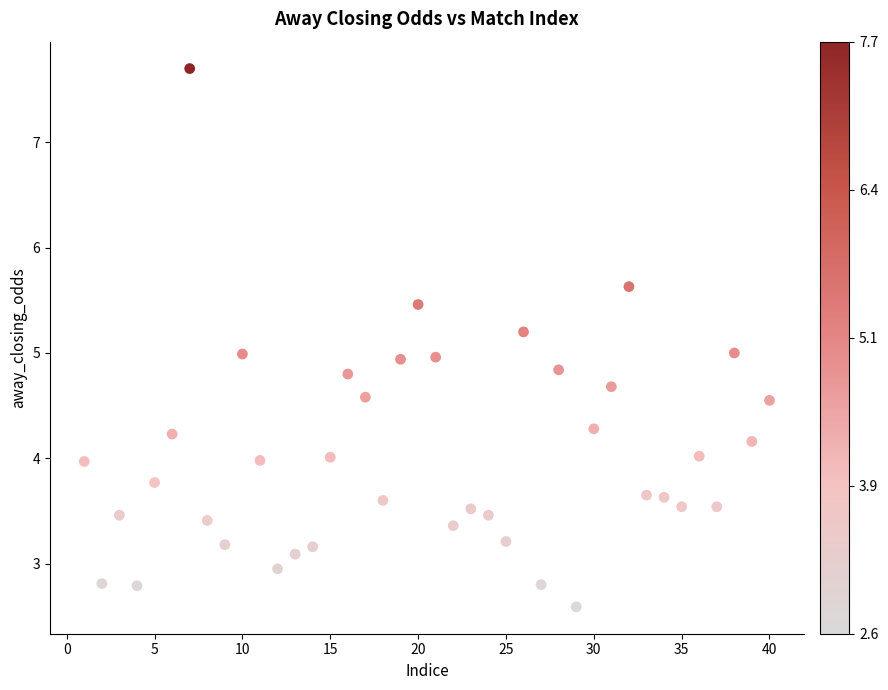

What is the range of X values (max minus min)?

39.0